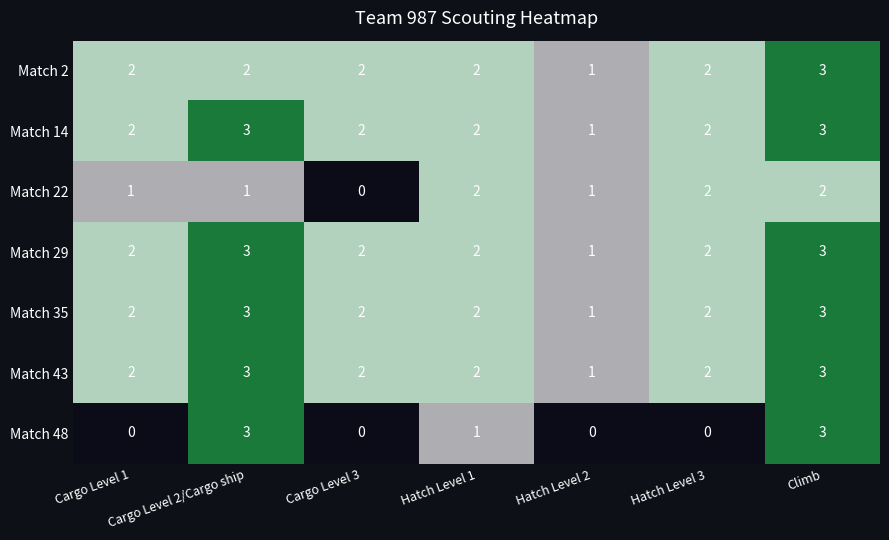

How many categories are shown in the chart?

7